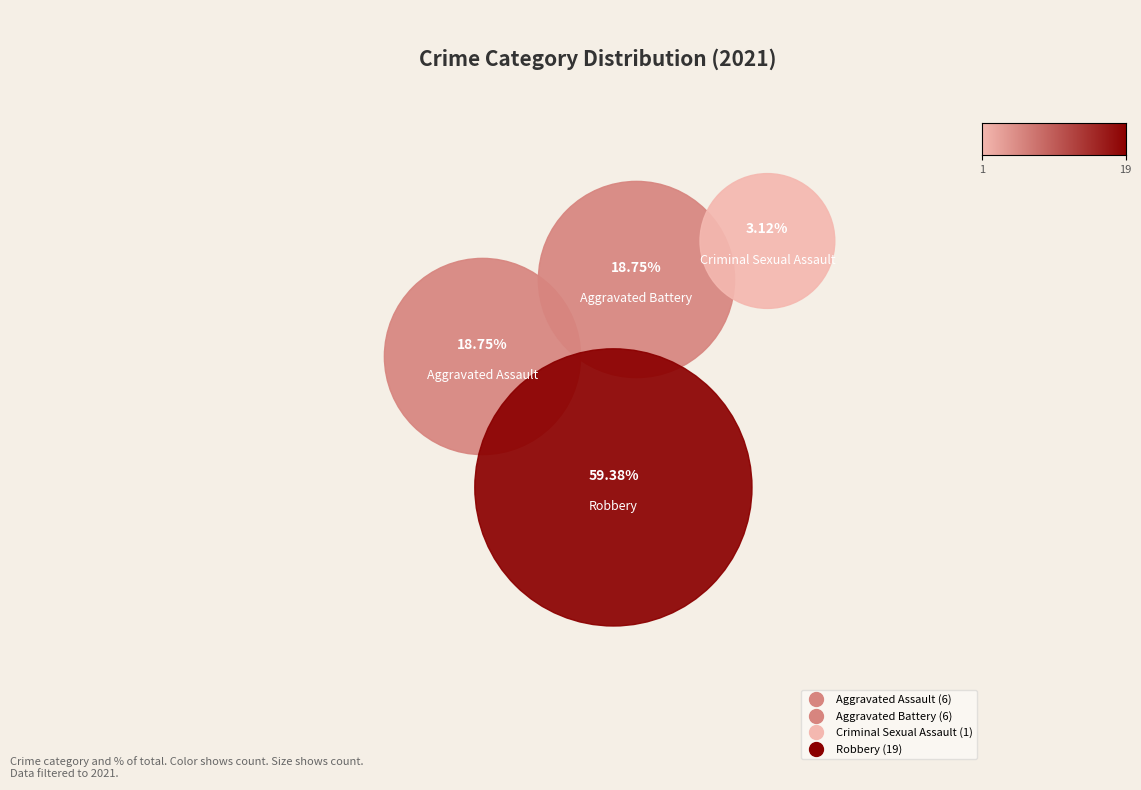

What portion of the pie excludes Robbery?

40.6%